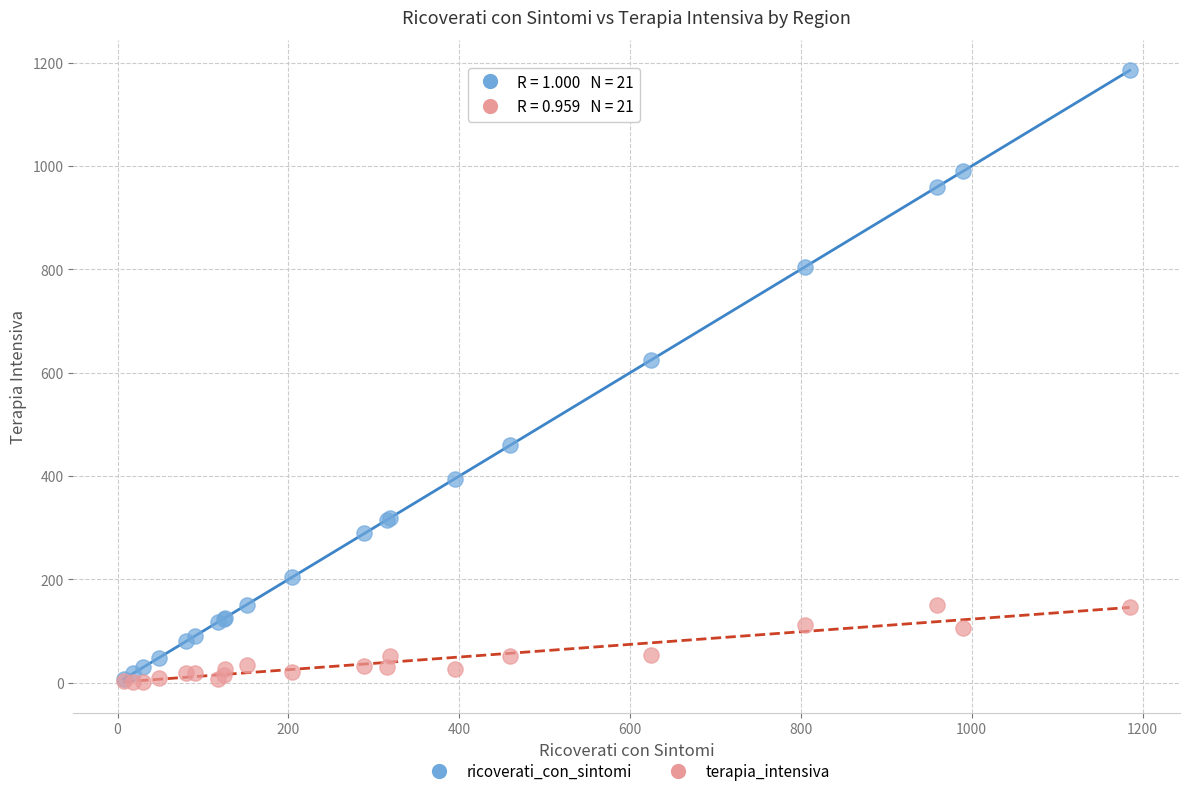

Across all series, what Y value is closest to 593?

624